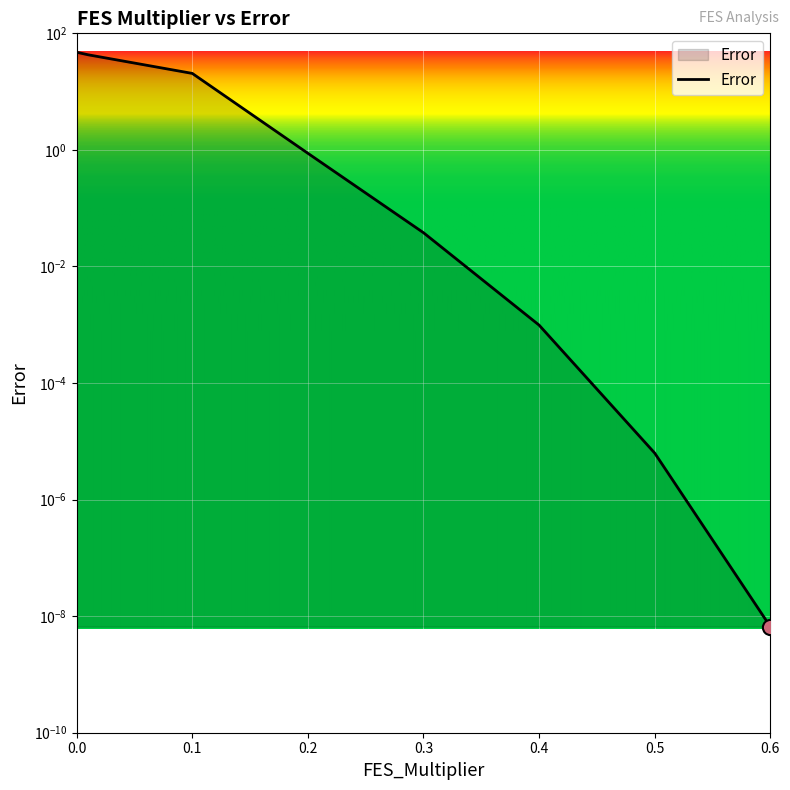

What is the change in value from 0.001 to 0.1?

-26.3